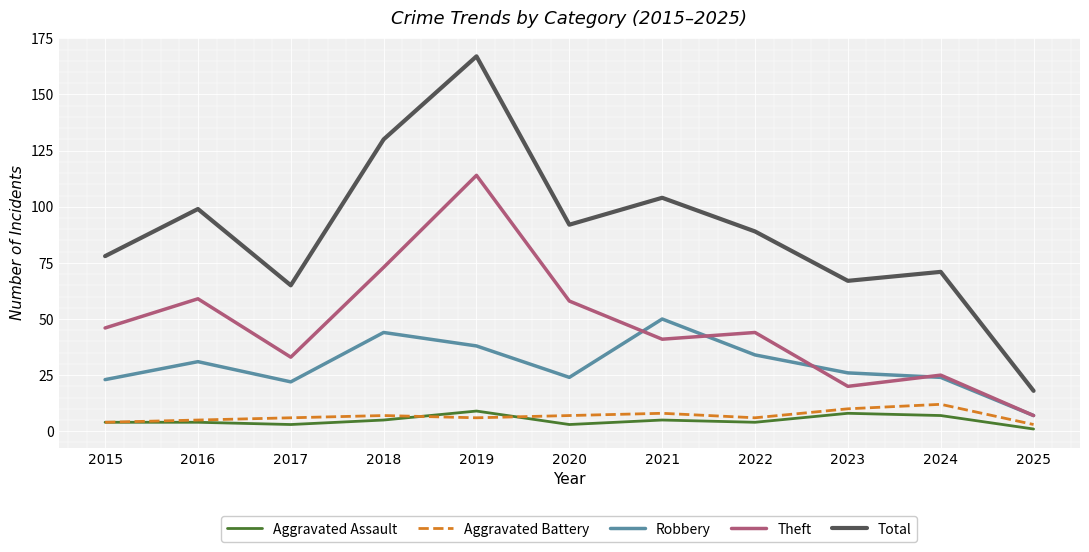

What is the spread (max minus min) of values at 2021?

99